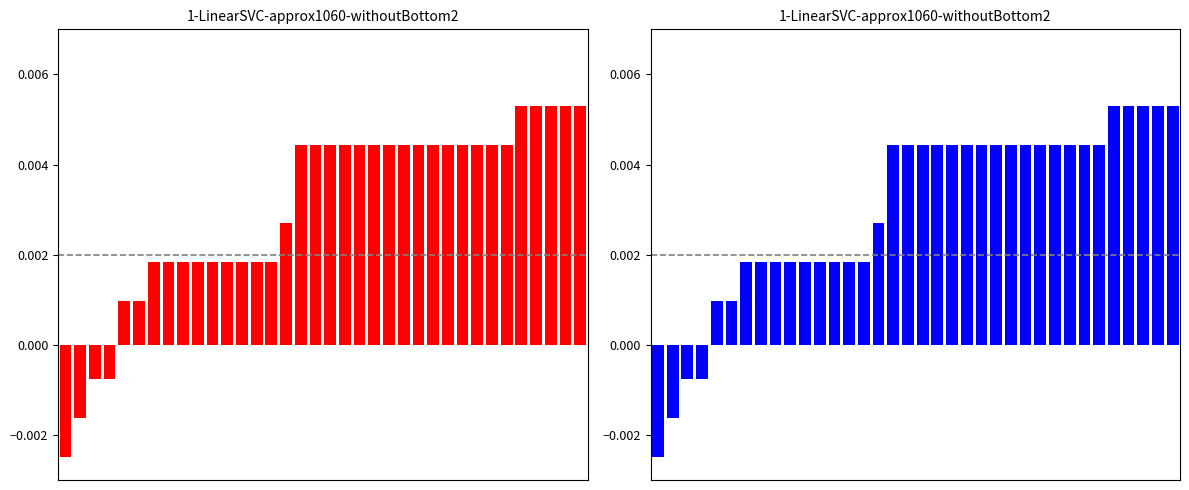

Rank the categories by value from lowest to highest.

0, 1, 2, 3, 4, 5, 6, 7, 8, 9, 10, 11, 12, 13, 14, 15, 16, 17, 18, 19, 20, 21, 22, 23, 24, 25, 26, 27, 28, 29, 30, 31, 32, 33, 34, 35